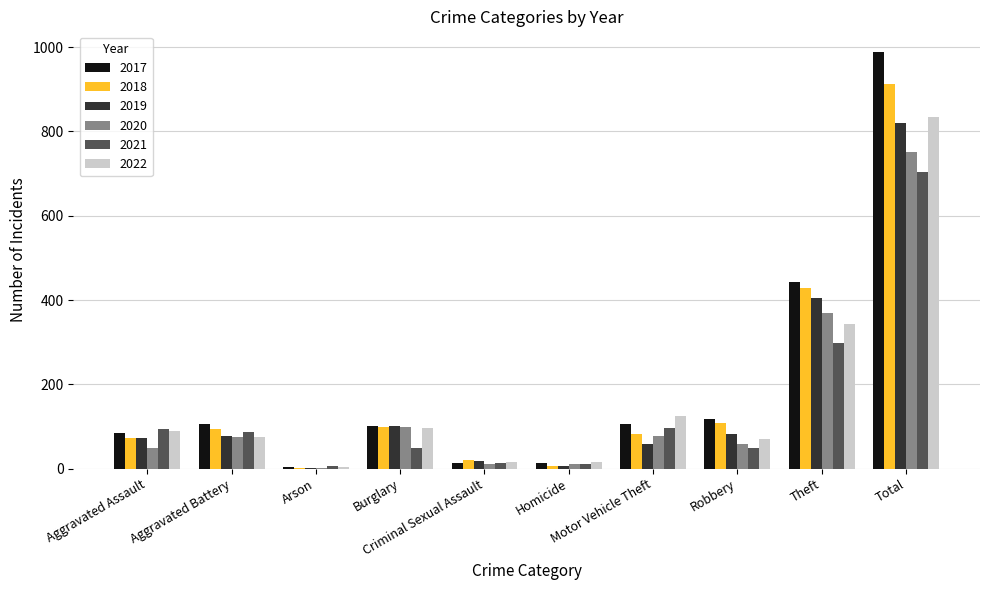

What is the maximum value for 2020?

751